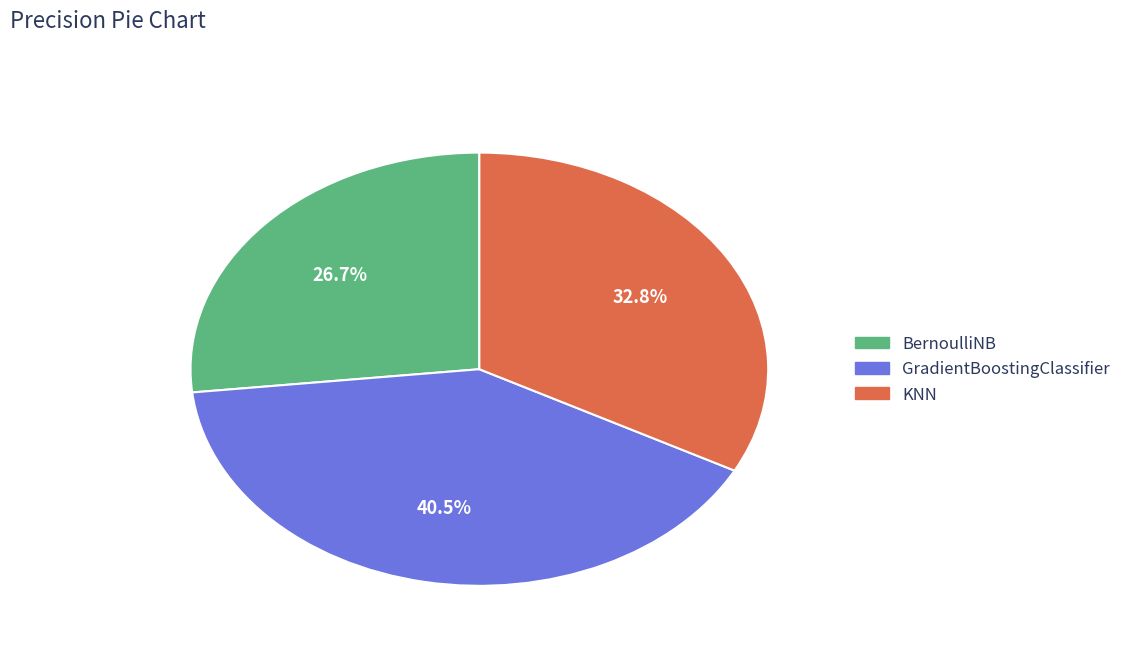

To the nearest percent, what is the difference between the BernoulliNB and GradientBoostingClassifier slice percentages?

14%